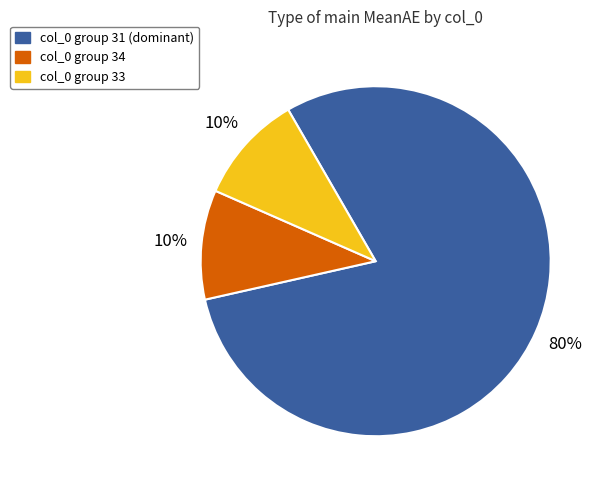

To the nearest percent, what is the average slice percentage?

33%